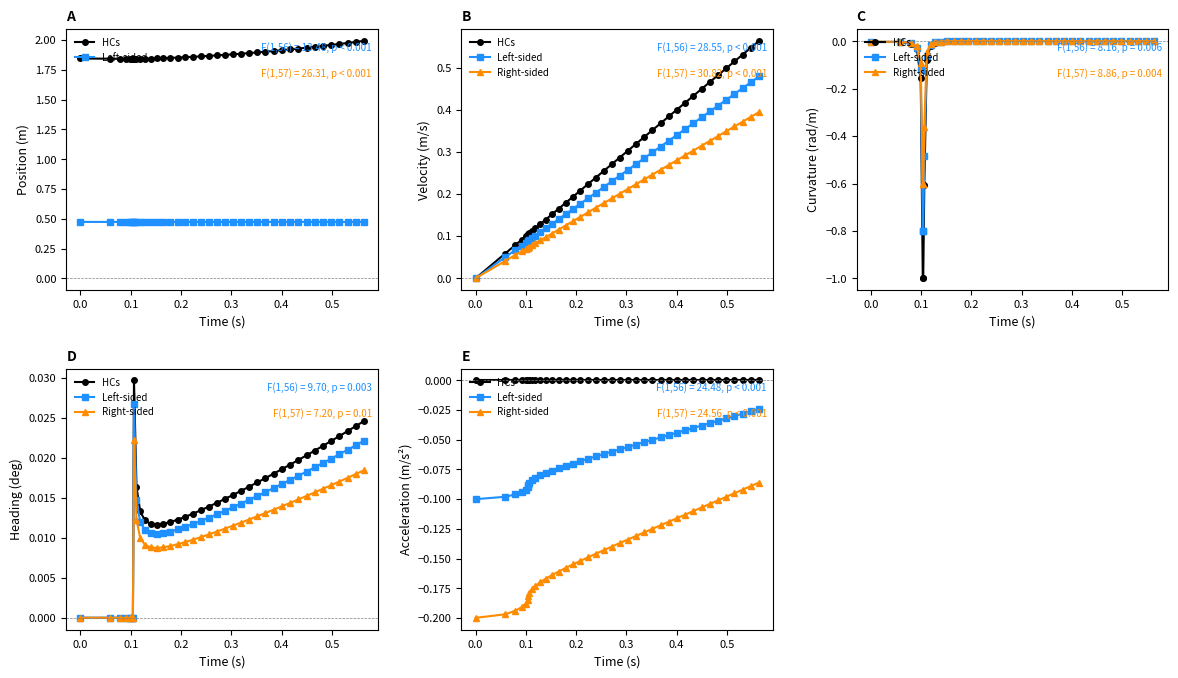

List the series in order of their overall mean, lowest first.

Right-sided, Left-sided, HCs